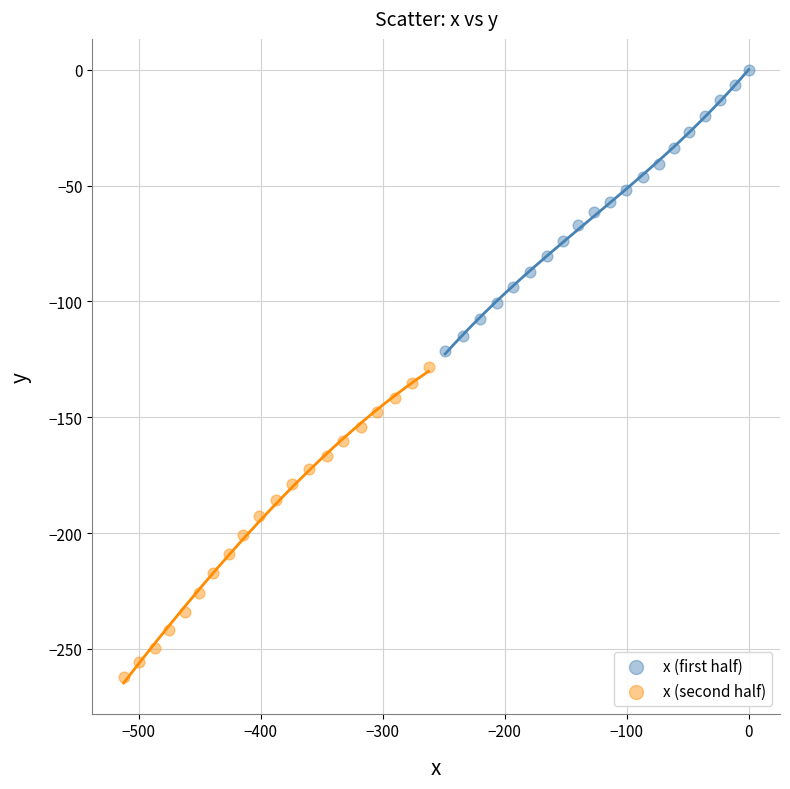

Which series has the widest spread of Y values?

x (second half)